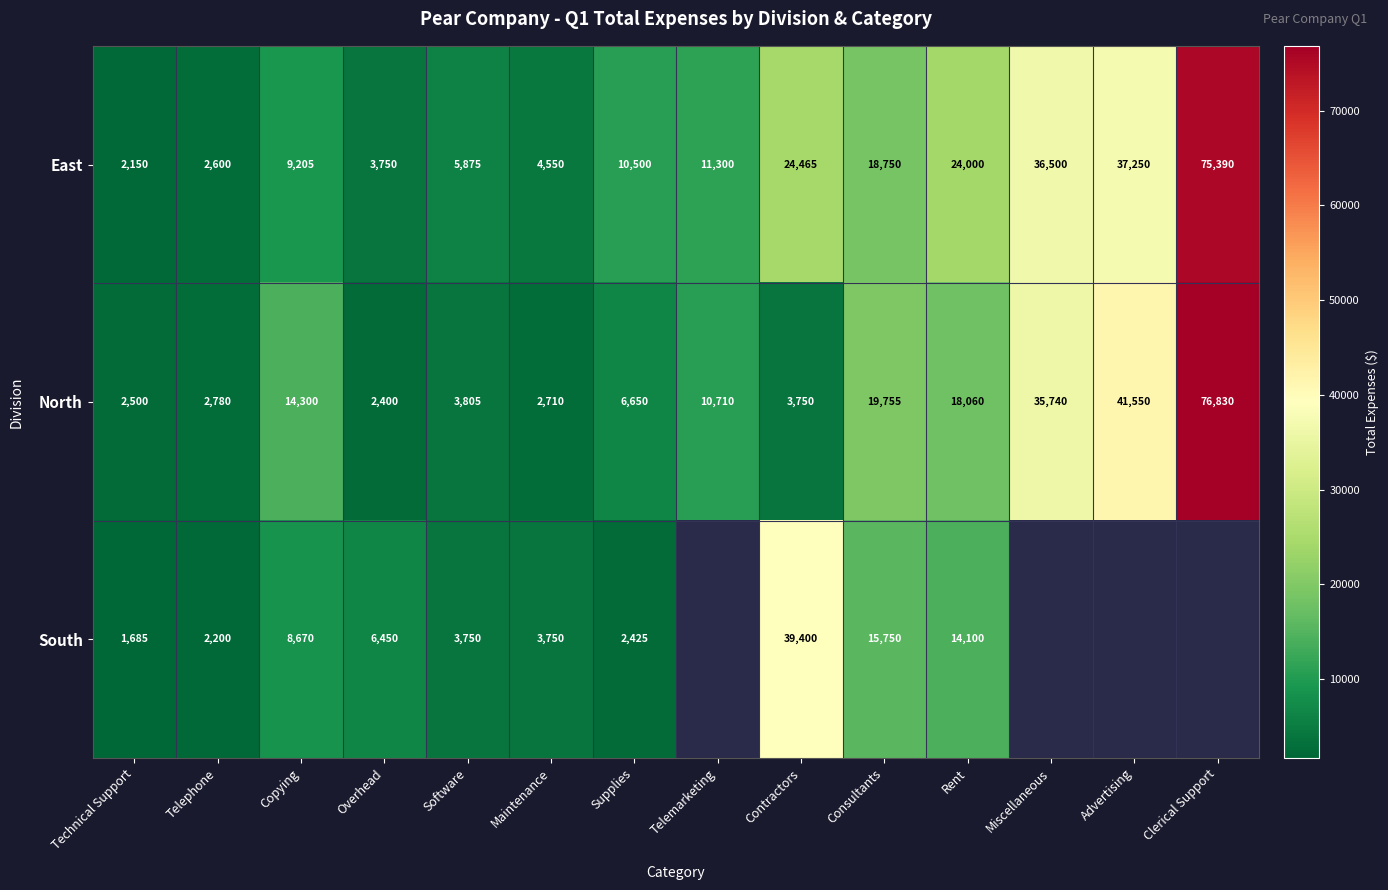

The value of North at Overhead is 2400. True or false?

True